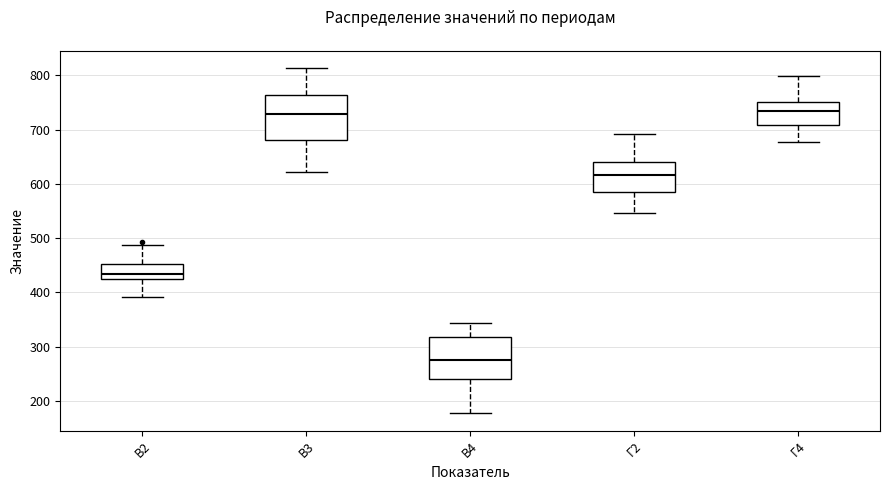

Reading left to right, transcribe this box plot: for each box, give where its median line is, the range the box spans, and where its two whiskers end, as read against the y-axis. The values are not printed on the chart, so give them approximately, as read against the axis.

В2: median 430, box 420 to 450, whiskers 390 to 490
В3: median 730, box 680 to 760, whiskers 620 to 810
В4: median 280, box 240 to 320, whiskers 180 to 340
Г2: median 620, box 590 to 640, whiskers 550 to 690
Г4: median 730, box 710 to 750, whiskers 680 to 800